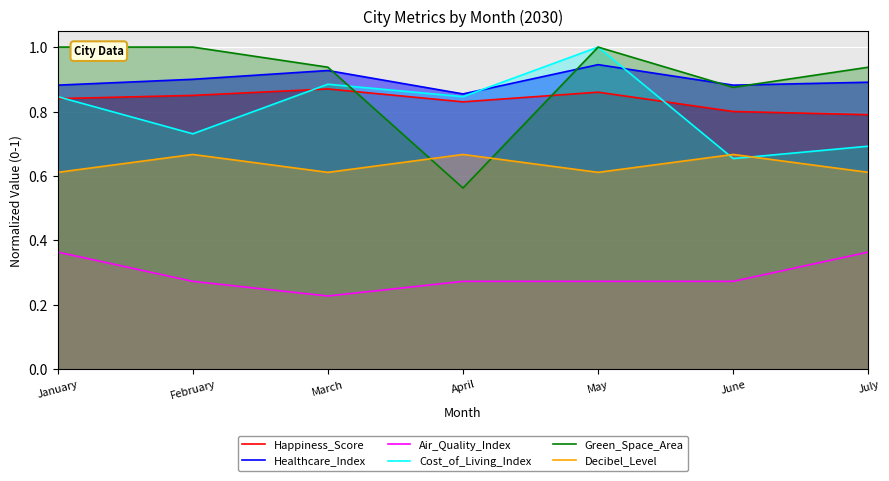

What is the lowest value of the Happiness_Score series?

0.8